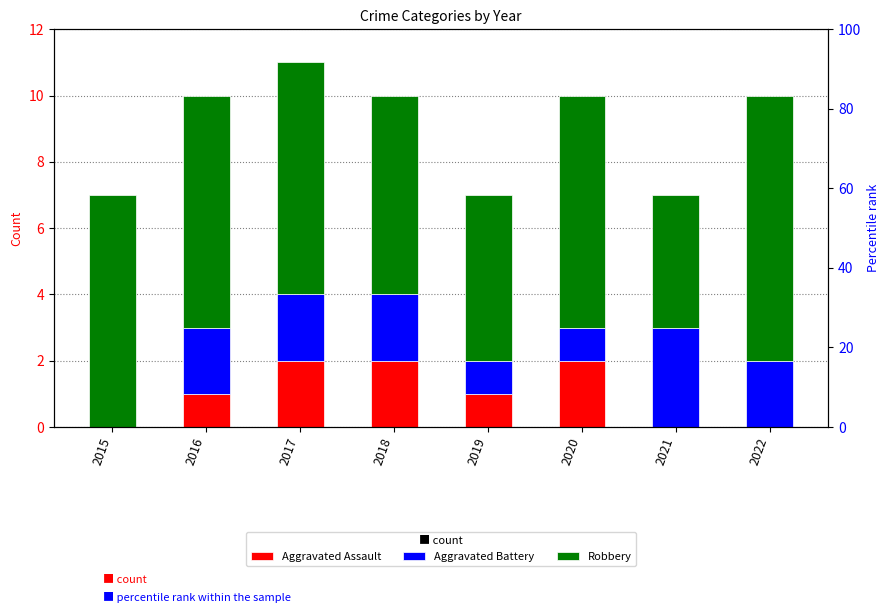

What are all the series names shown in the legend?

Aggravated Assault, Aggravated Battery, Robbery